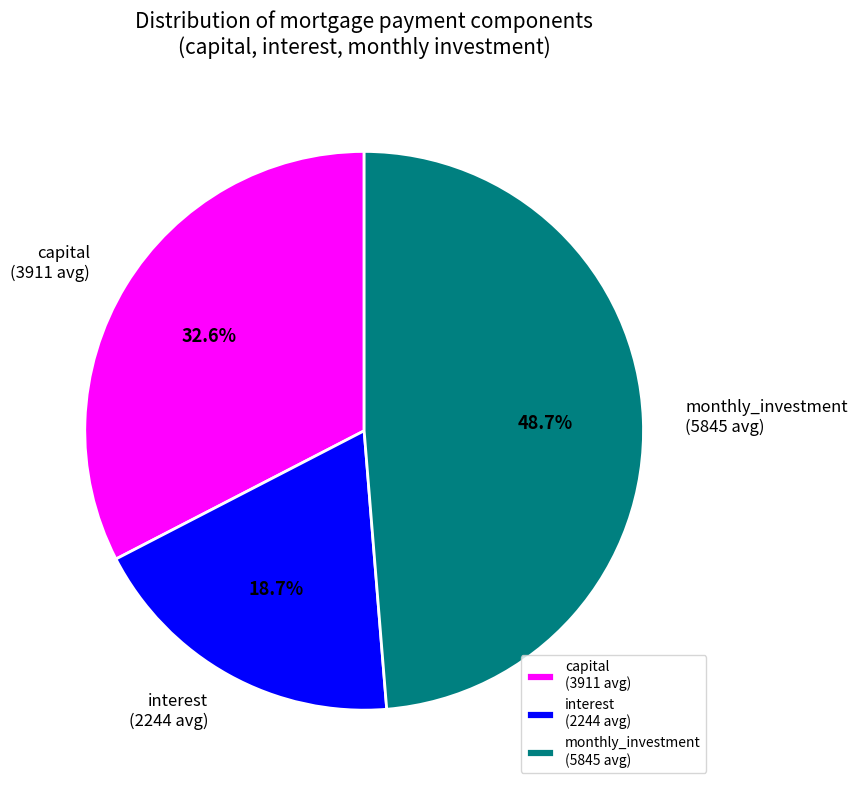

Which slice is the largest?

monthly_investment (5845 avg)